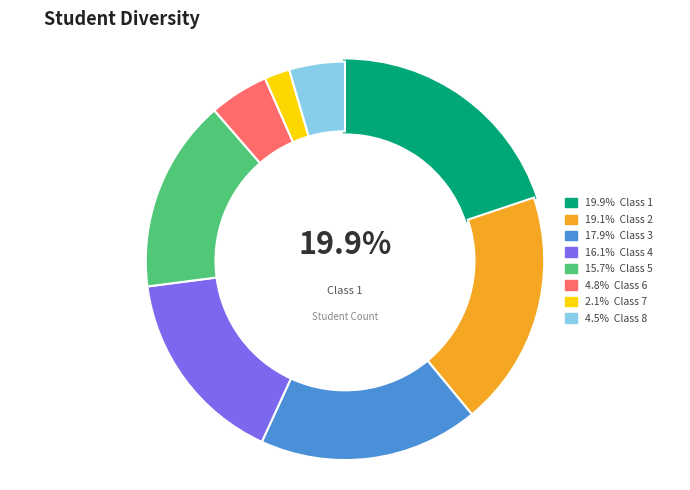

Is there any slice that represents more than half of the pie?

No